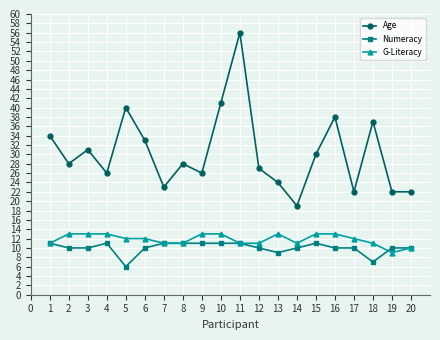

Which label corresponds to the smallest value in the chart?

5